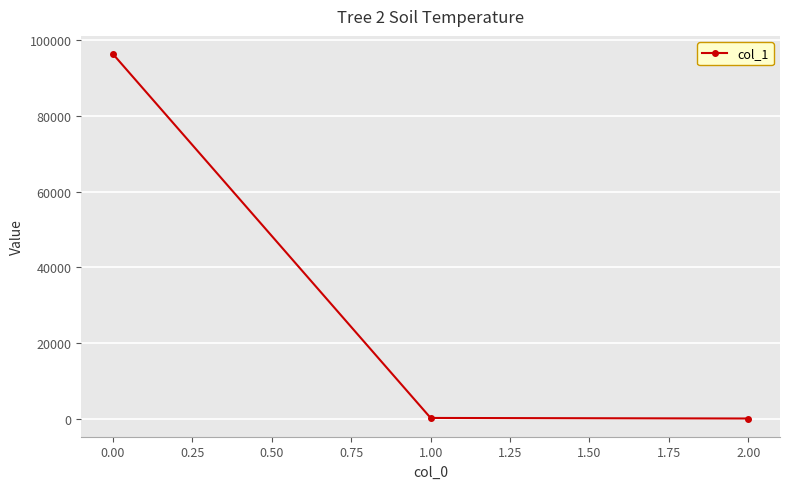

What is the difference between the maximum and minimum values?

96366.2